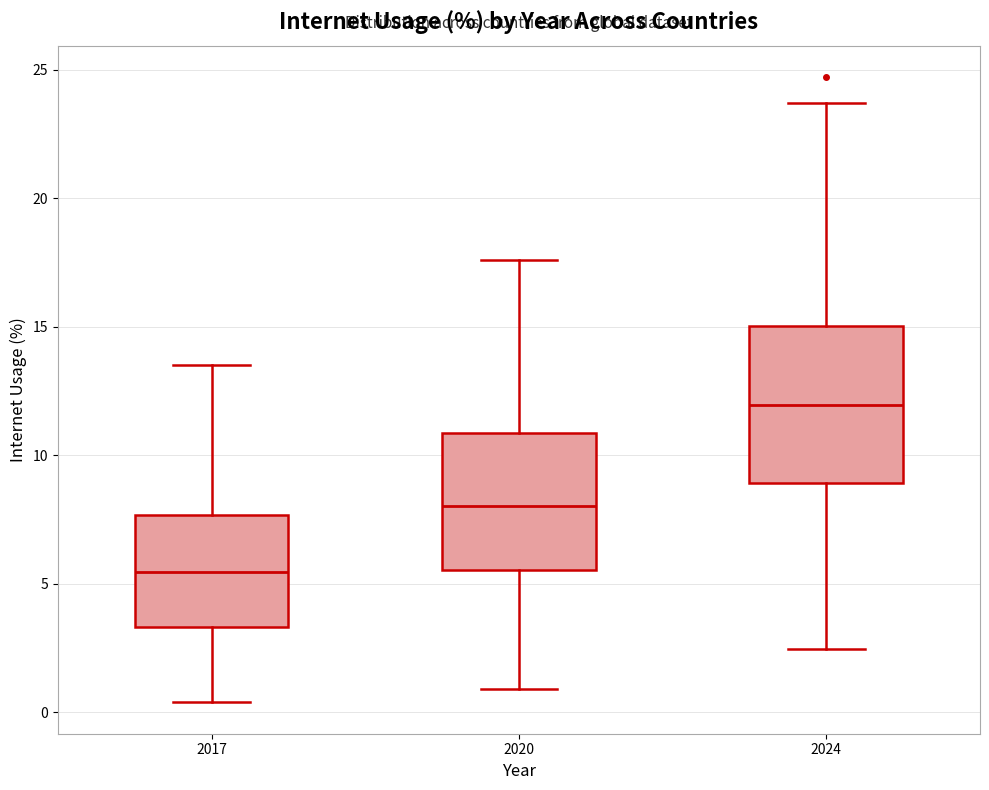

Which box is the tallest, from its lower edge to its upper edge?

2024